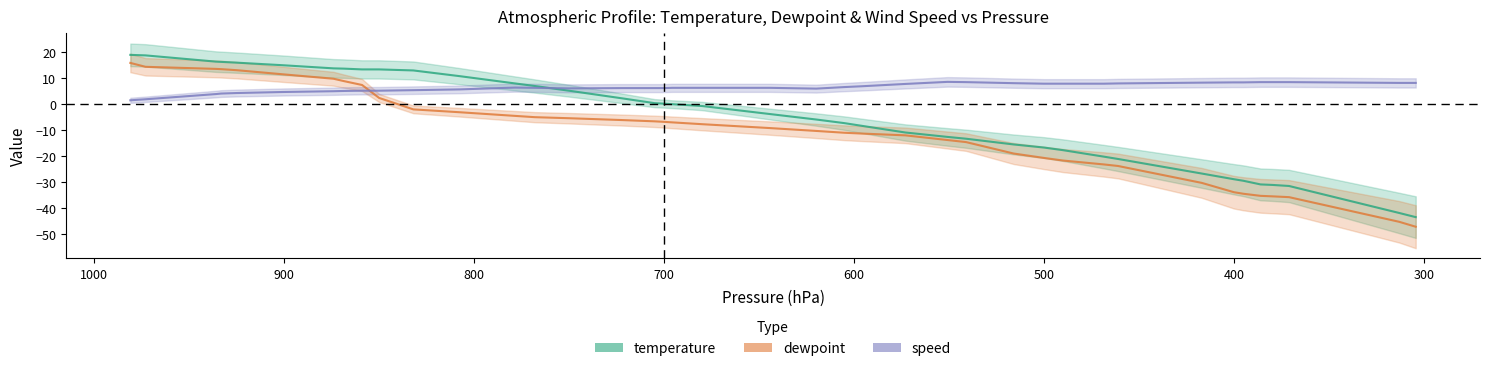

Which series has the largest range (max minus min)?

dewpoint